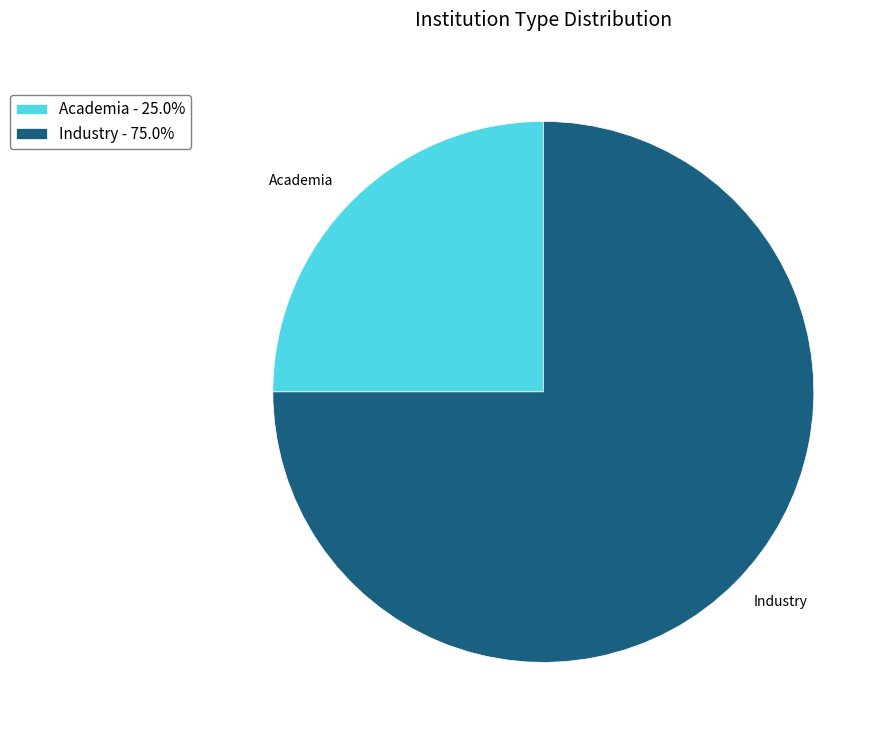

Rank the categories by value from highest to lowest.

Industry, Academia